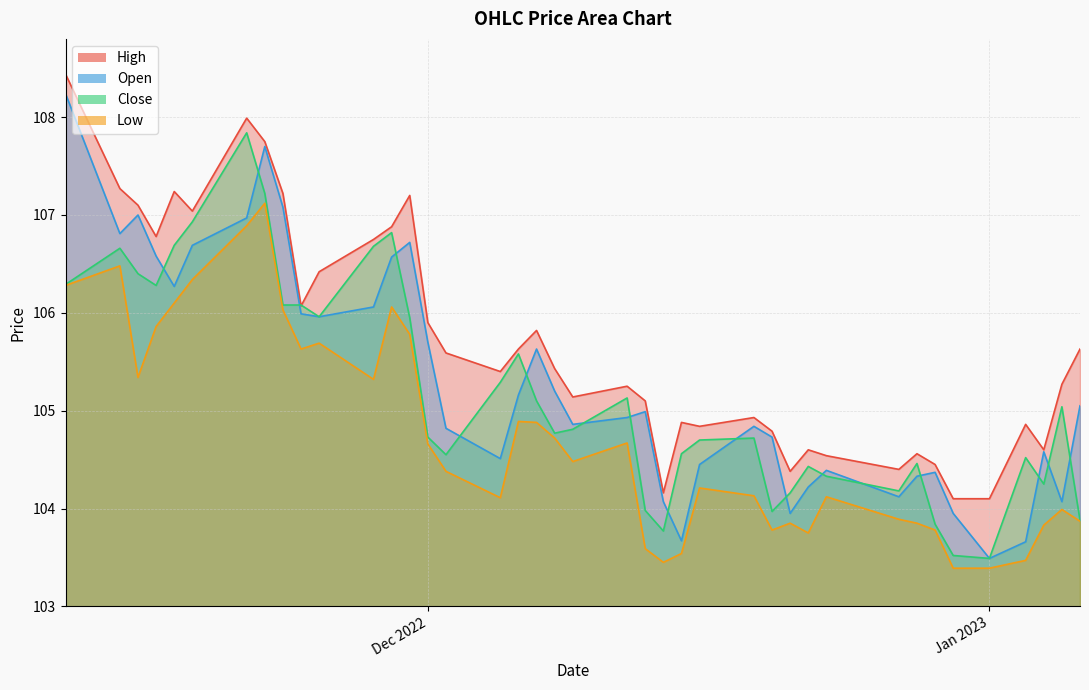

What is the difference between the Open values at 33 and 28?

0.9